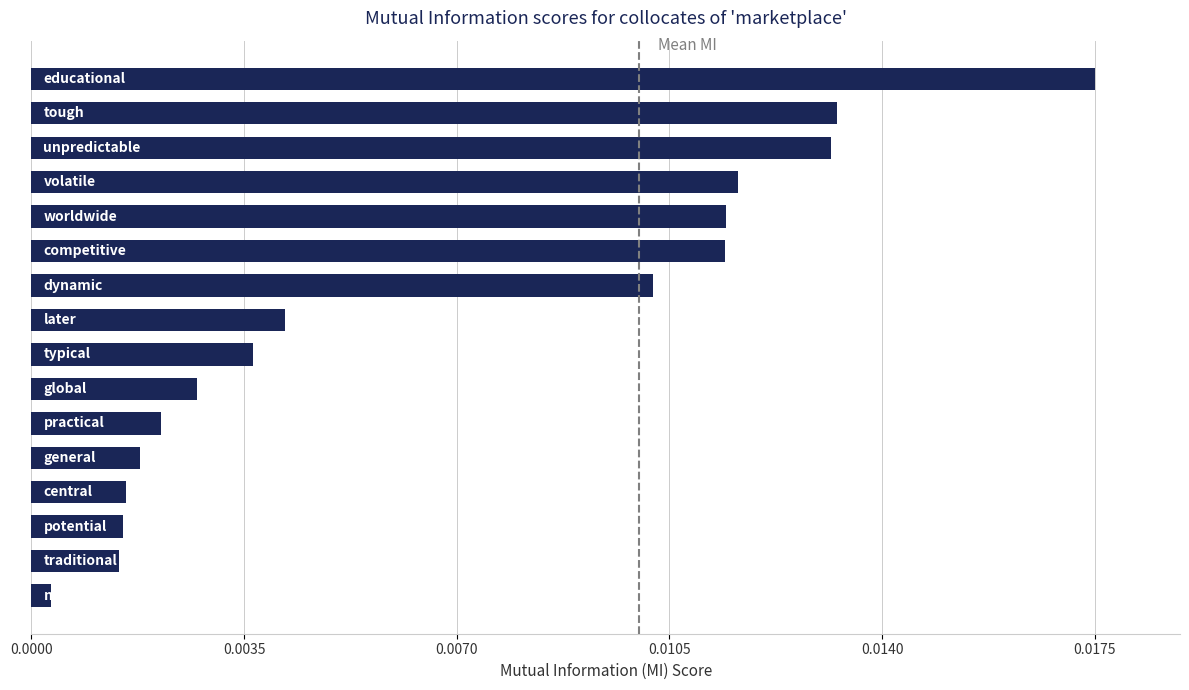

How many categories are shown in the chart?

16